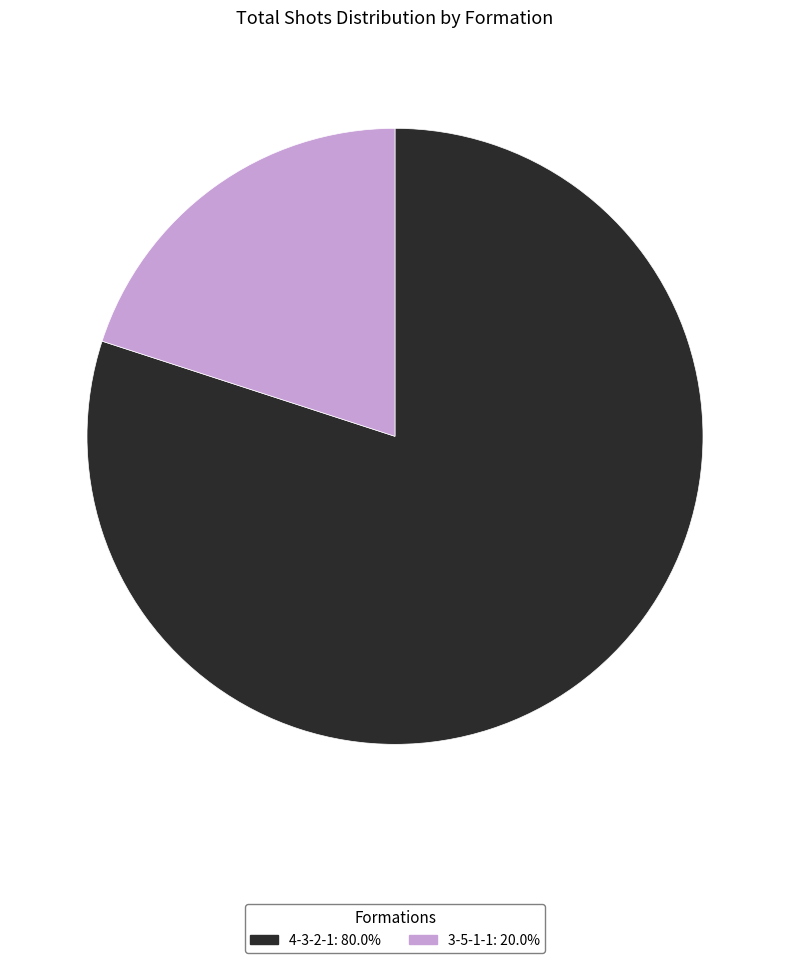

Which category has the biggest portion of the pie?

4-3-2-1